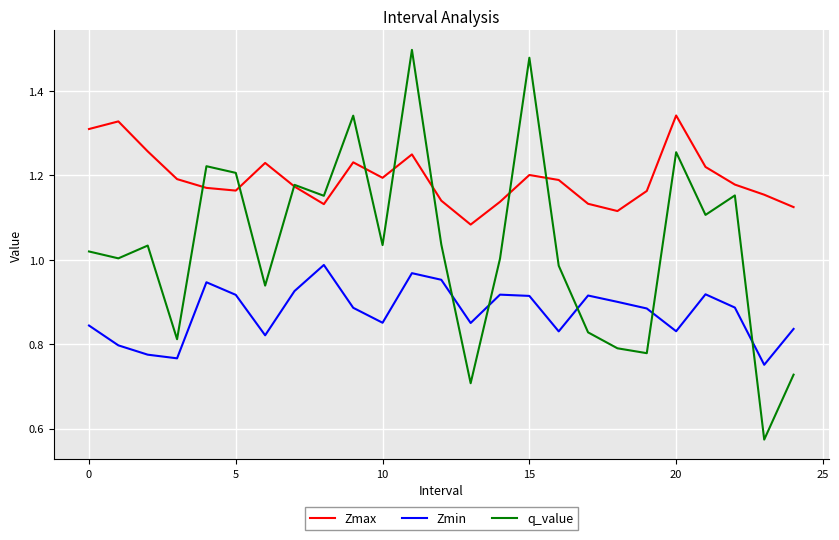

Which series has the largest range (max minus min)?

q_value